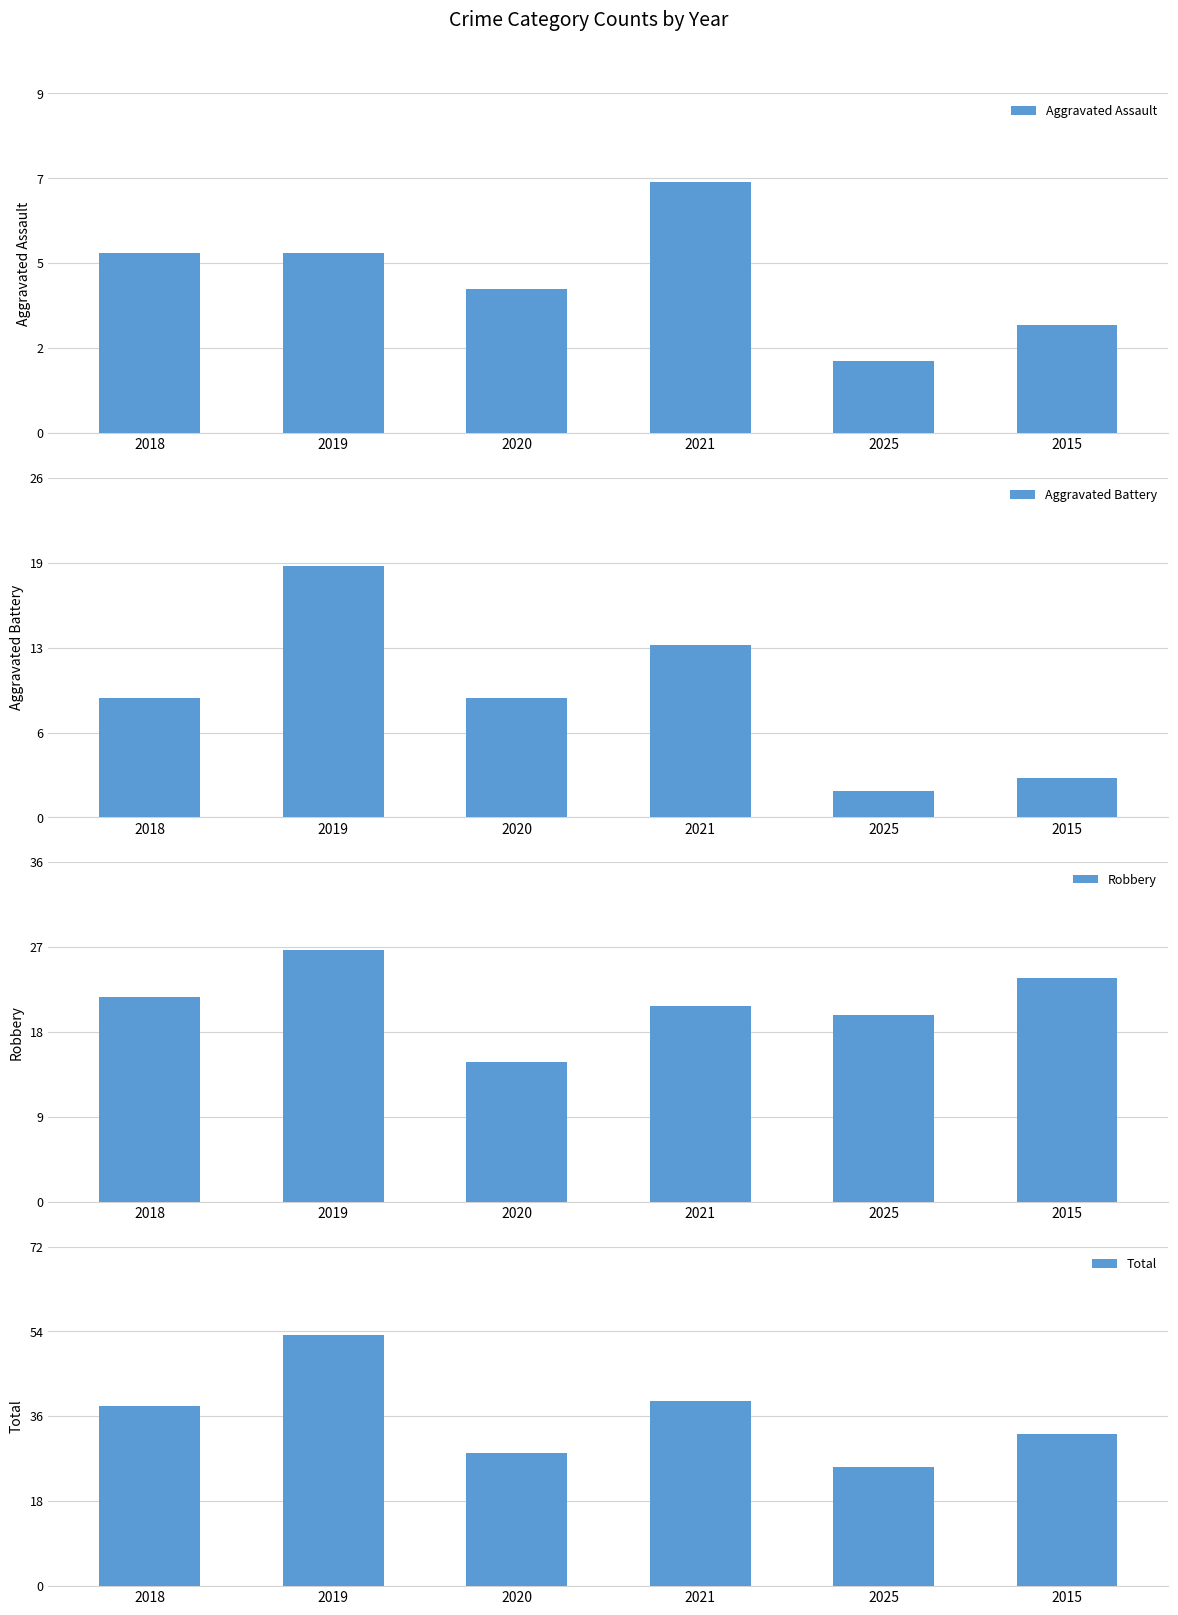

What is the smallest value displayed?

2